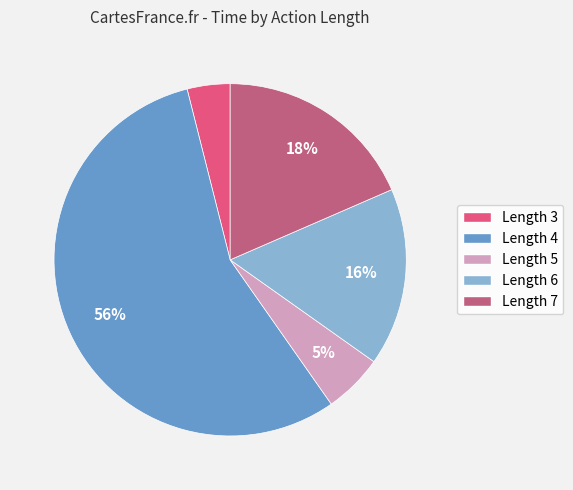

What is the smallest slice in the pie chart?

Length 3